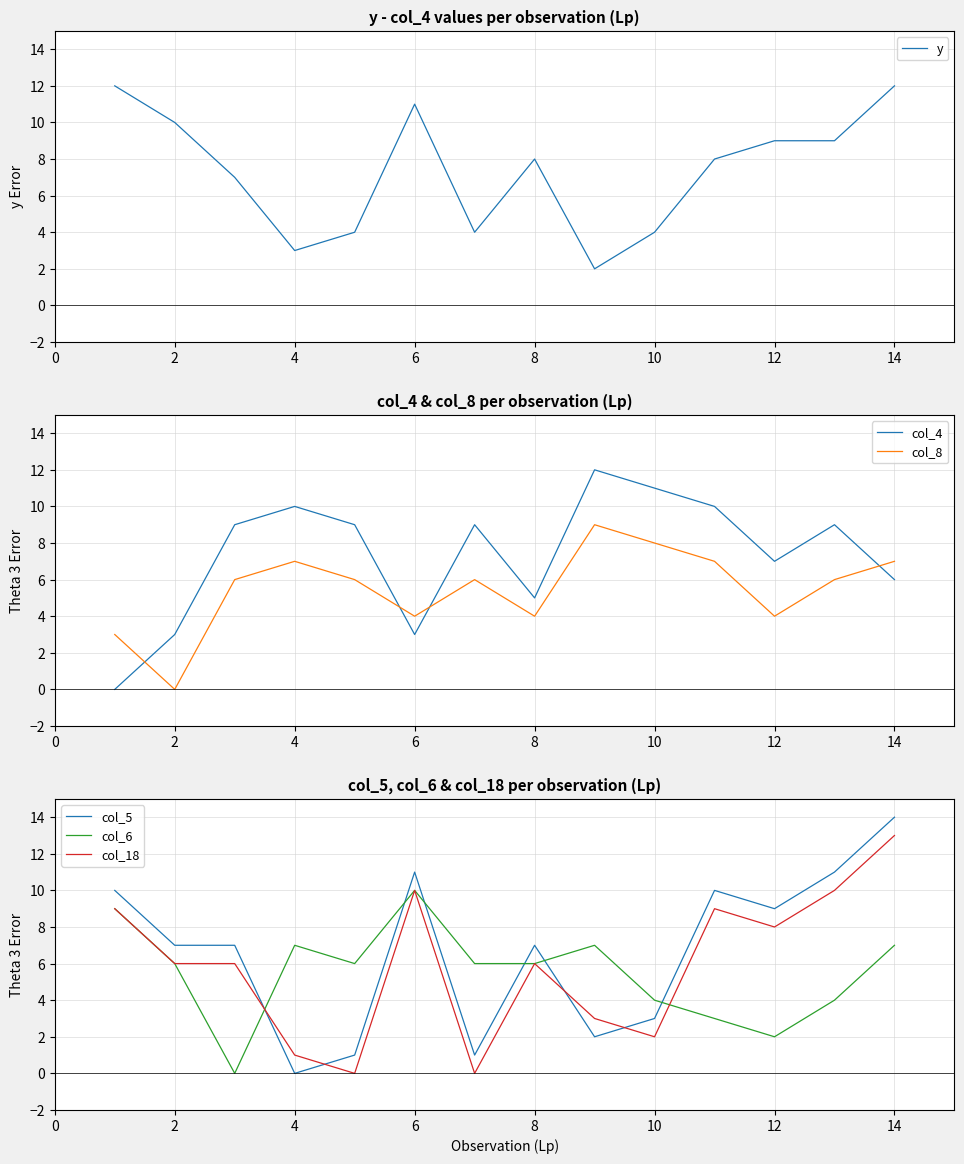

What is the greatest value displayed?

14